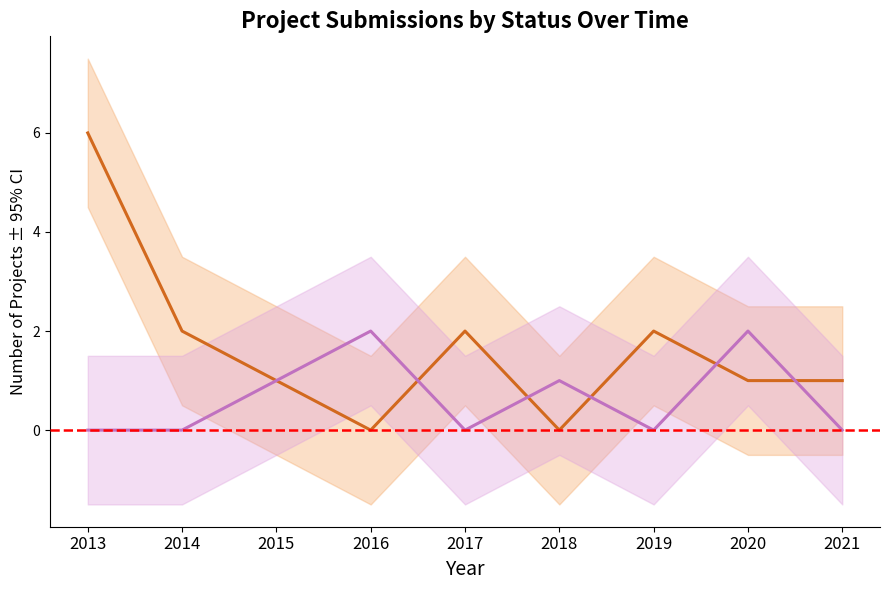

What are all the series names shown in the legend?

Aprobado, Desistido